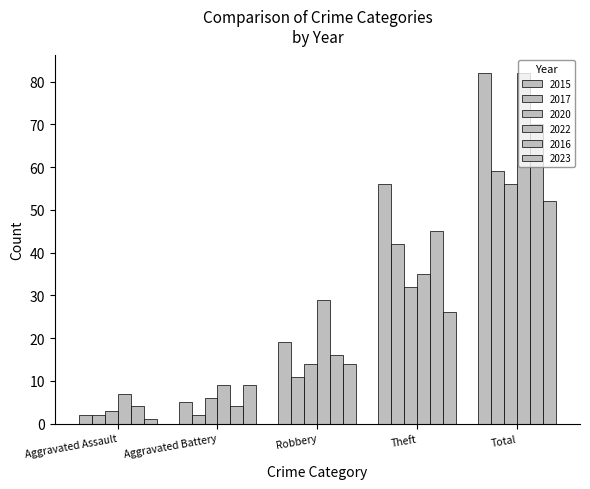

What is the difference between the maximum and minimum values in the 2020 series?

53